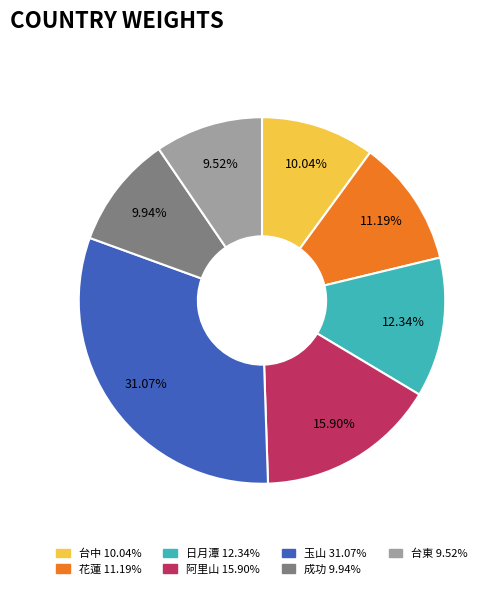

How many slices are in this pie chart?

7